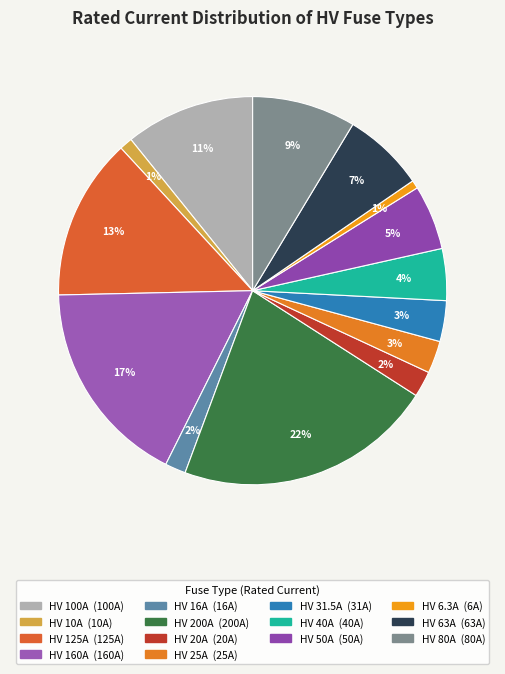

What is the largest slice in the pie chart?

HV 200A